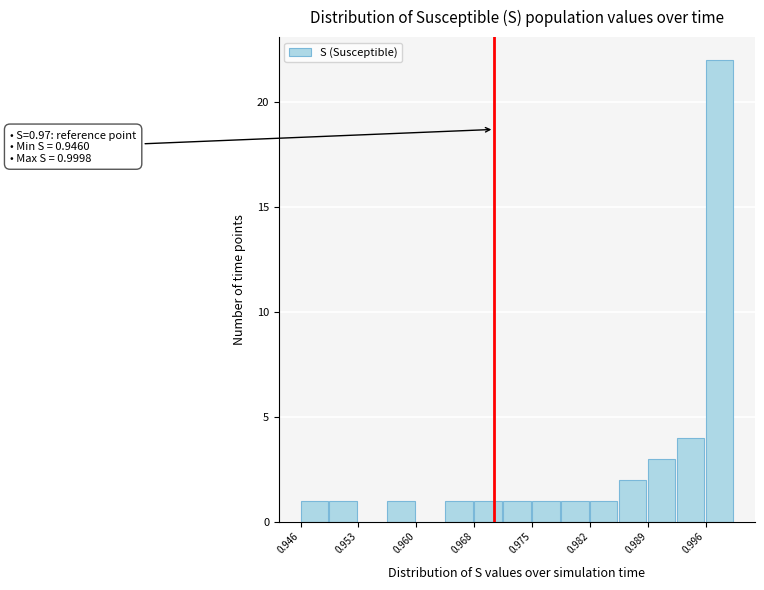

Around what value on the x-axis is the tallest bar? Give the approximate position of its centre, as read against the axis.

0.998